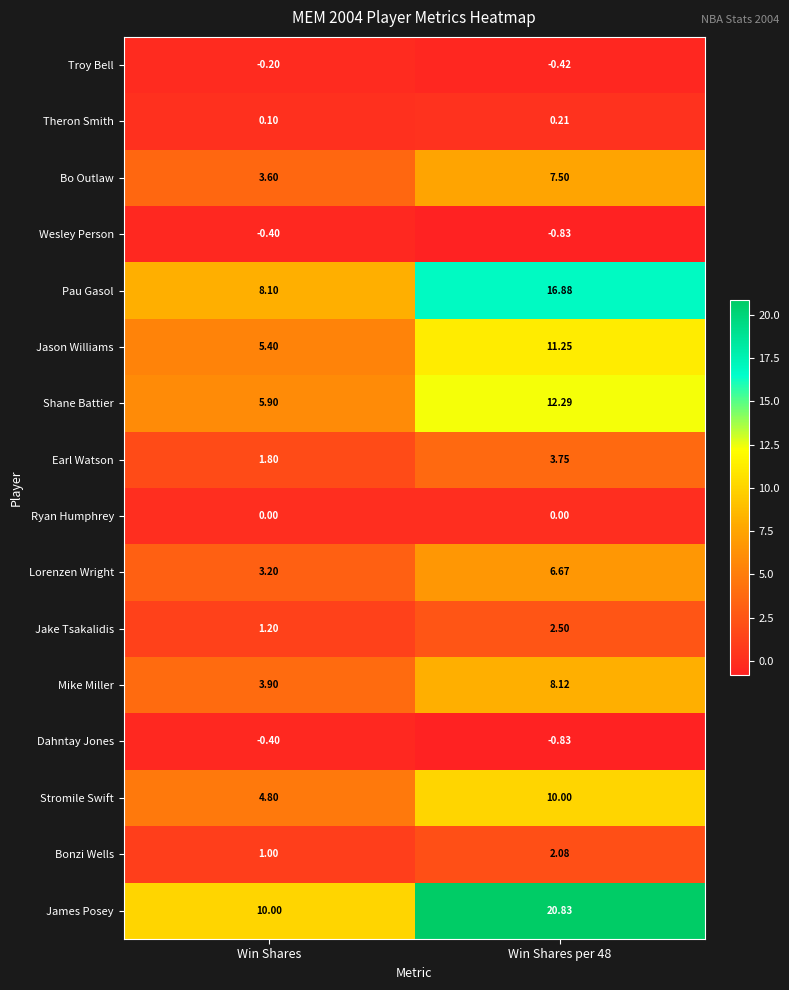

Which series has the widest spread of values?

James Posey